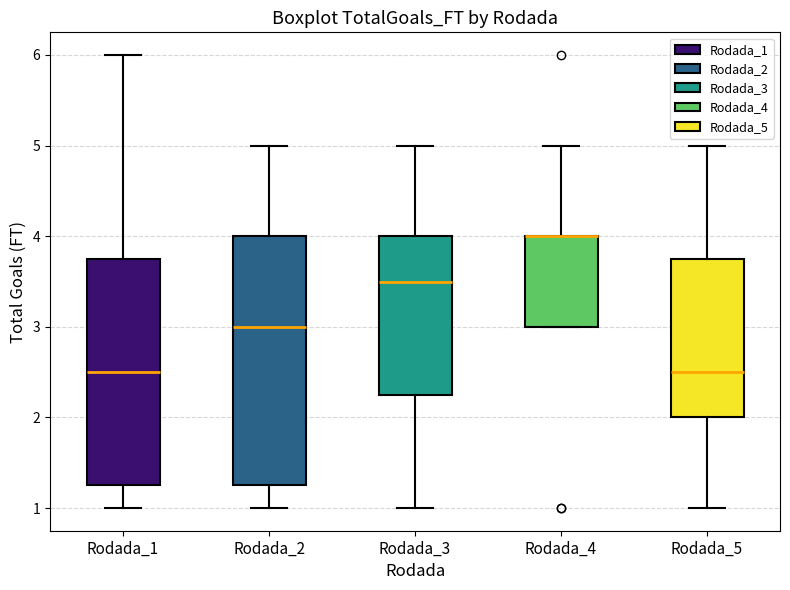

Where is the upper edge of the box for Rodada_4 on the y-axis? The values are not printed on the chart, so give them approximately, as read against the axis.

4.0